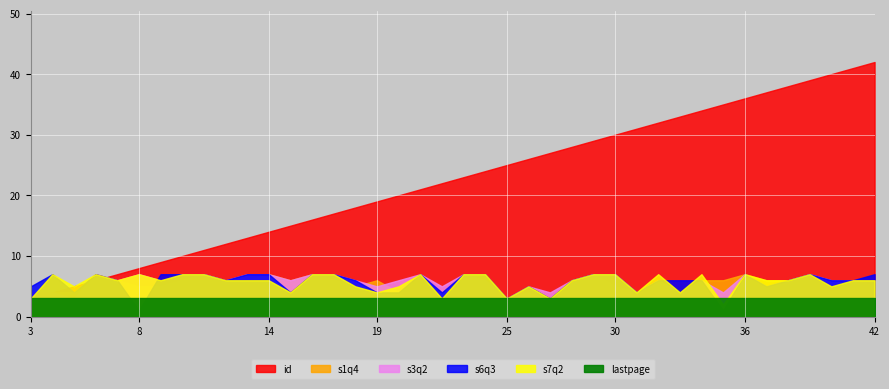

How many data points in s3q2 are less than 6?

12